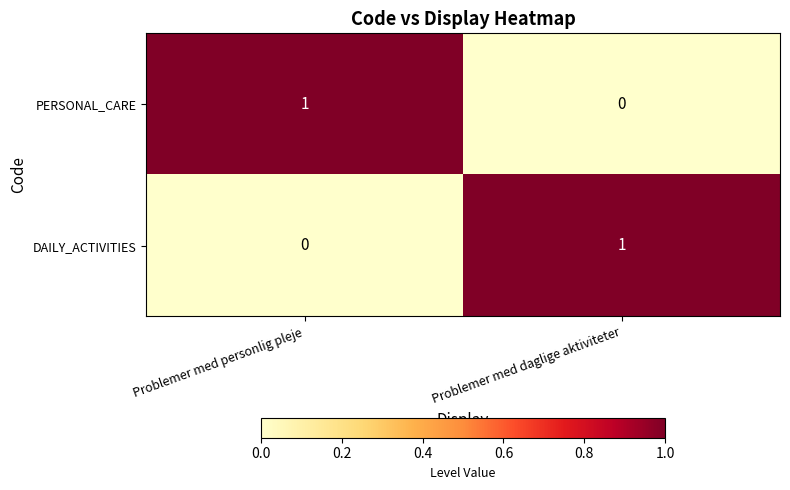

At which label does DAILY_ACTIVITIES reach its peak?

Problemer med daglige aktiviteter